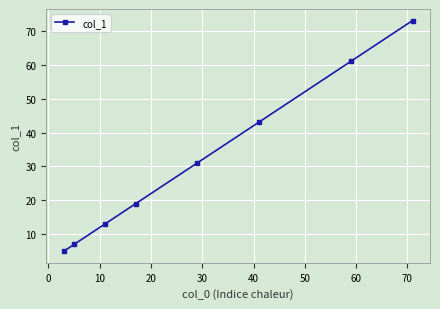

Reading left to right, extract all data points from this chart.

5	7	13	19	31	43	61	73